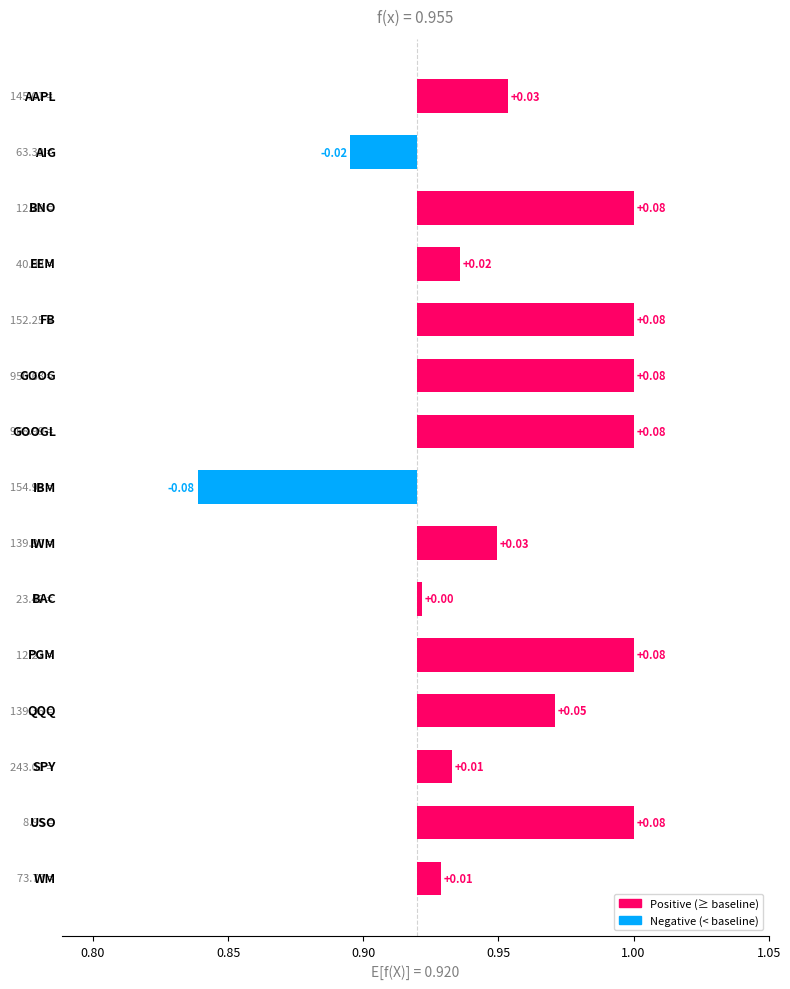

The value at 0.85 is 0.1. True or false?

True